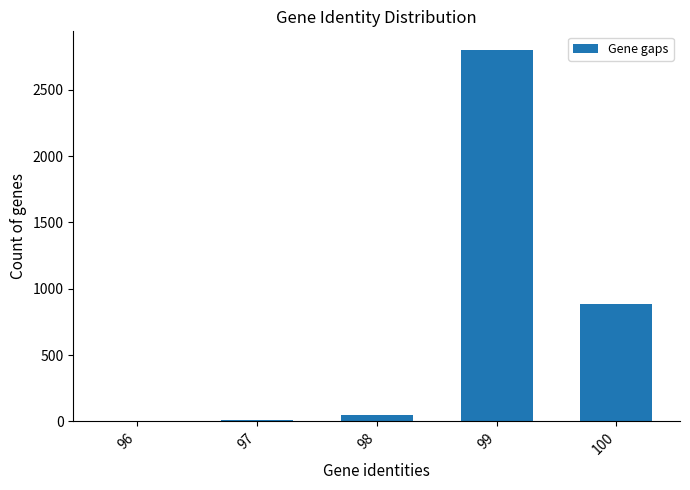

How many categories are shown in the chart?

5